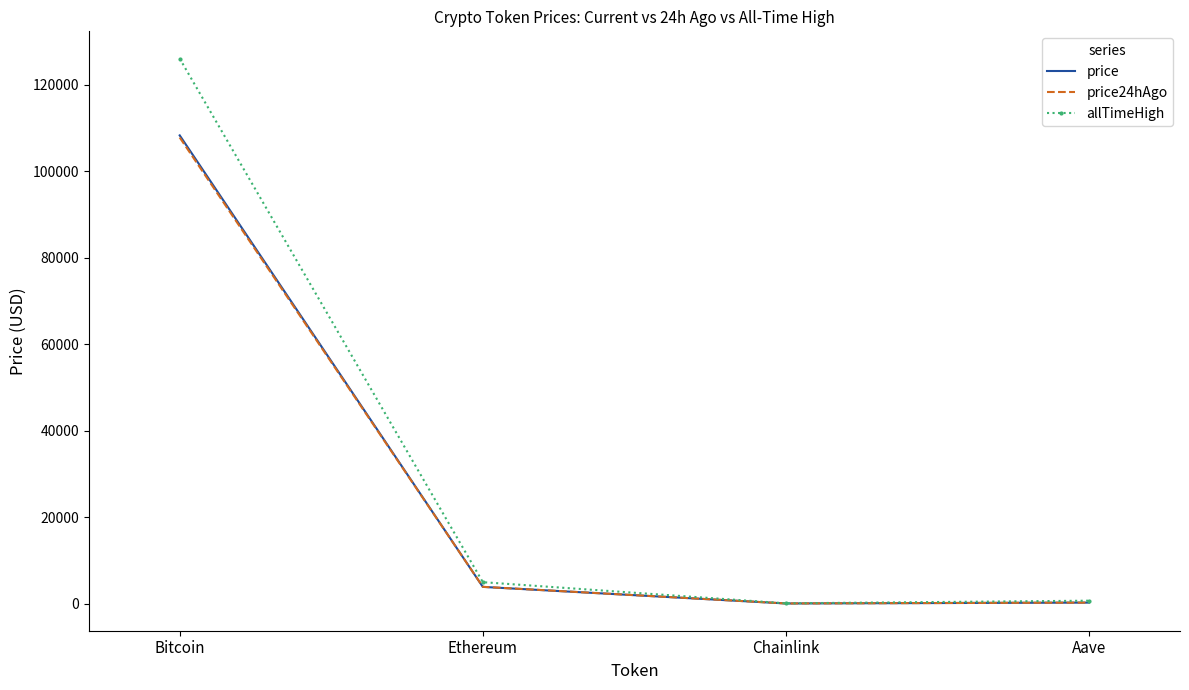

Is the value of price at Ethereum greater than the value of price24hAgo at Chainlink?

Yes